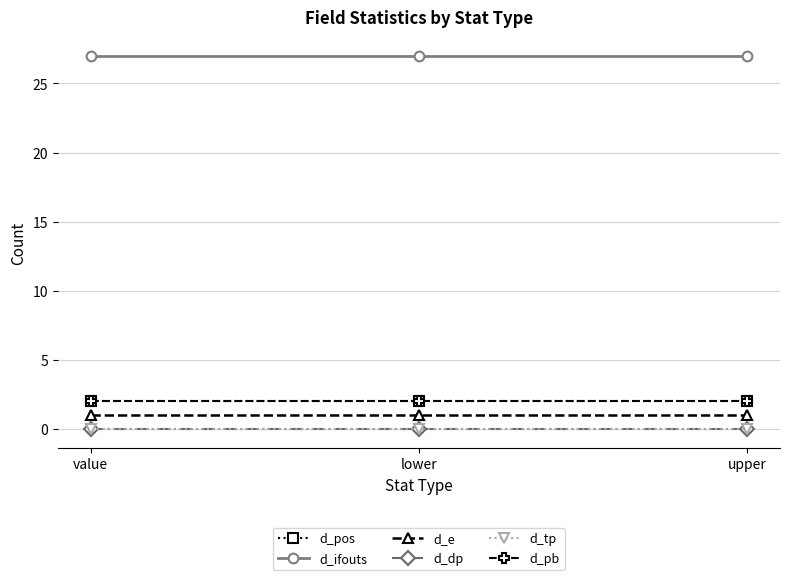

Does the chart have visible grid lines?

Yes